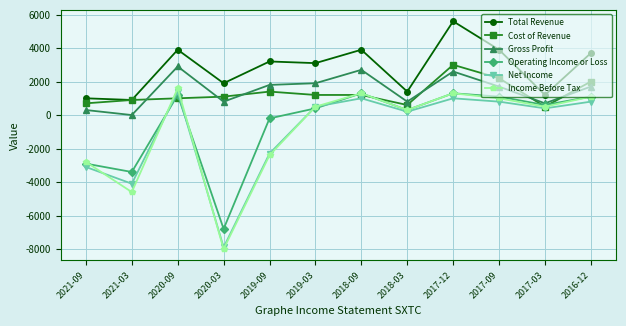

At which label does Net Income reach its peak?

2020-09